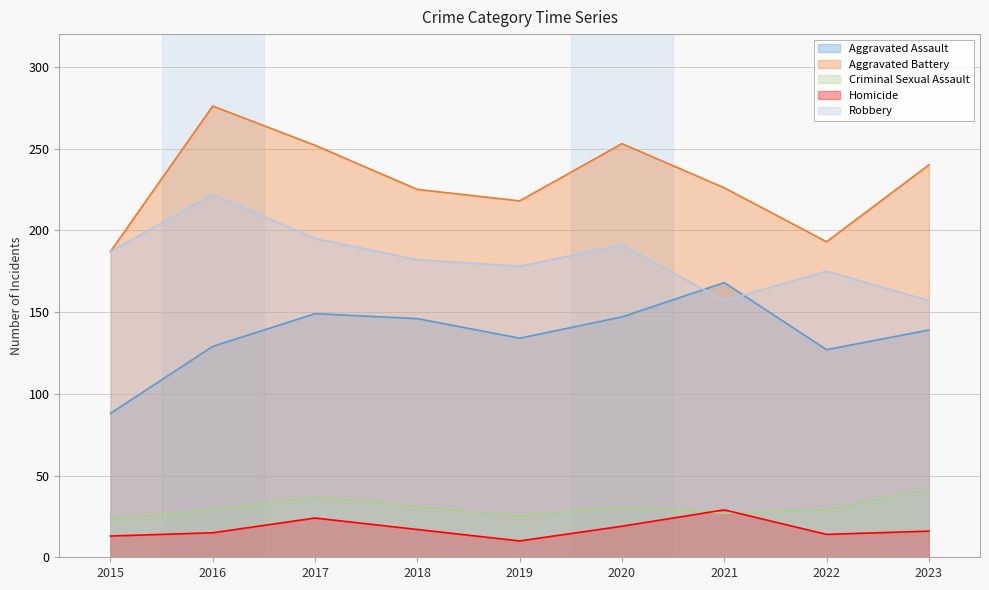

True or false: Homicide has a value of 10 at 2019.

True